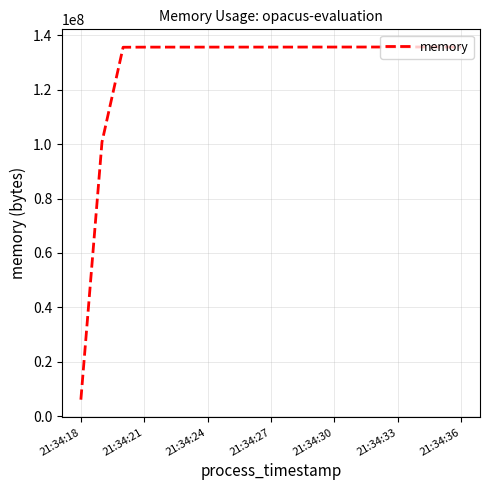

What is the difference between the maximum and minimum values?

129609728